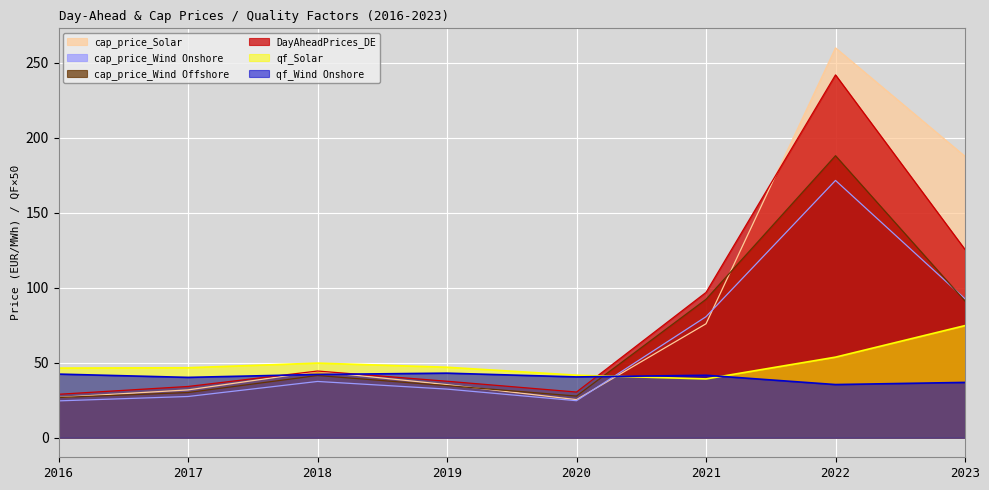

Is it true that cap_price_Wind Offshore equals 91.1 at 2023?

True